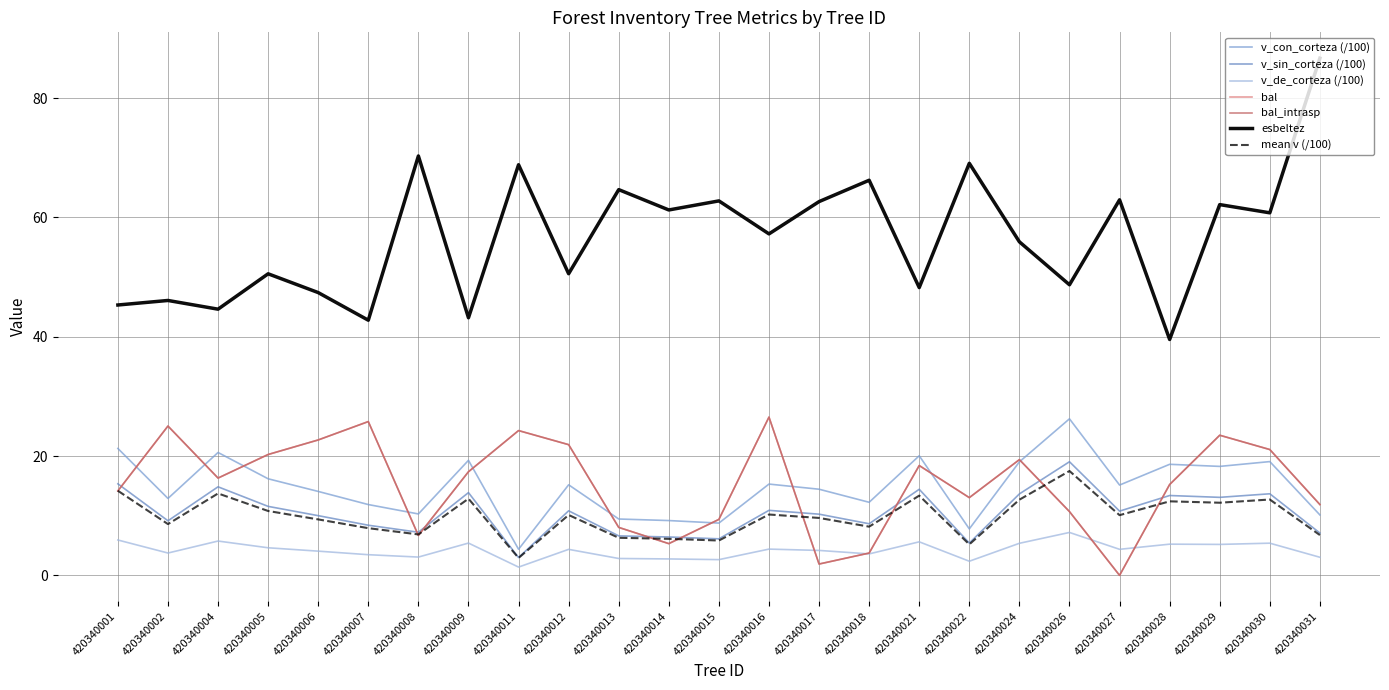

Does the chart have visible grid lines?

Yes